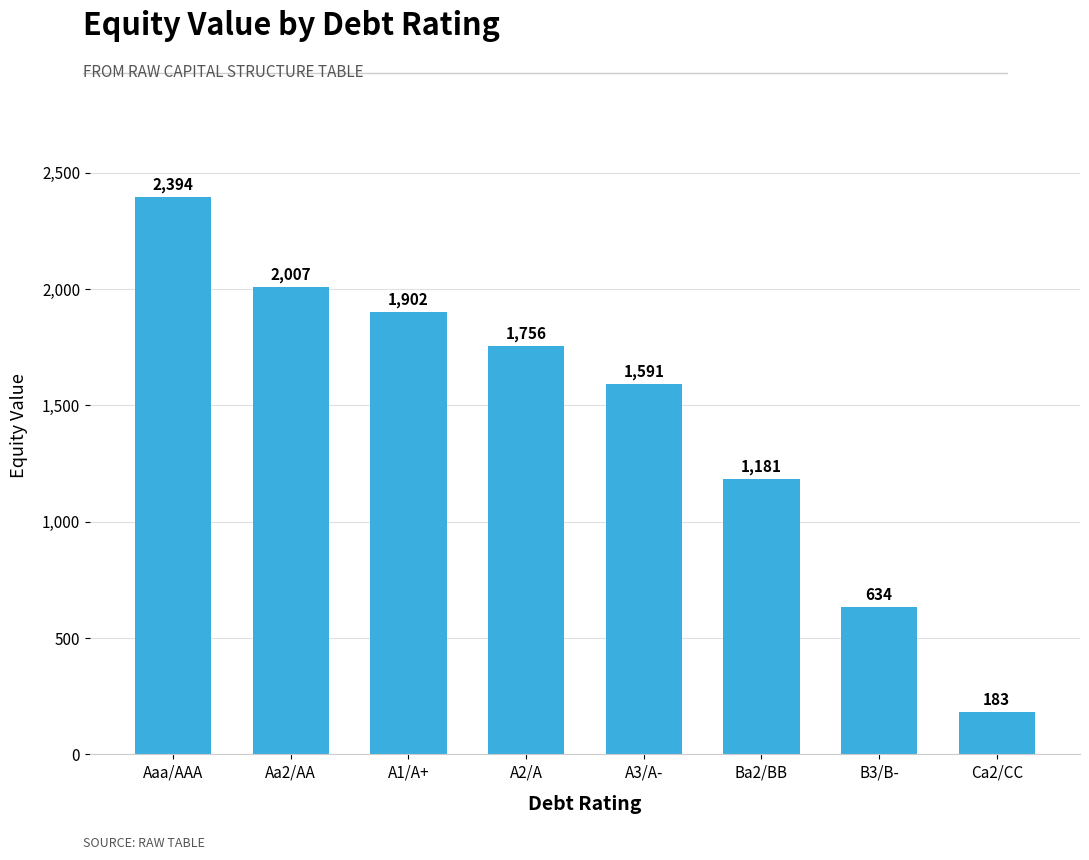

Is it true that the value at Aaa/AAA is 2394.0?

True